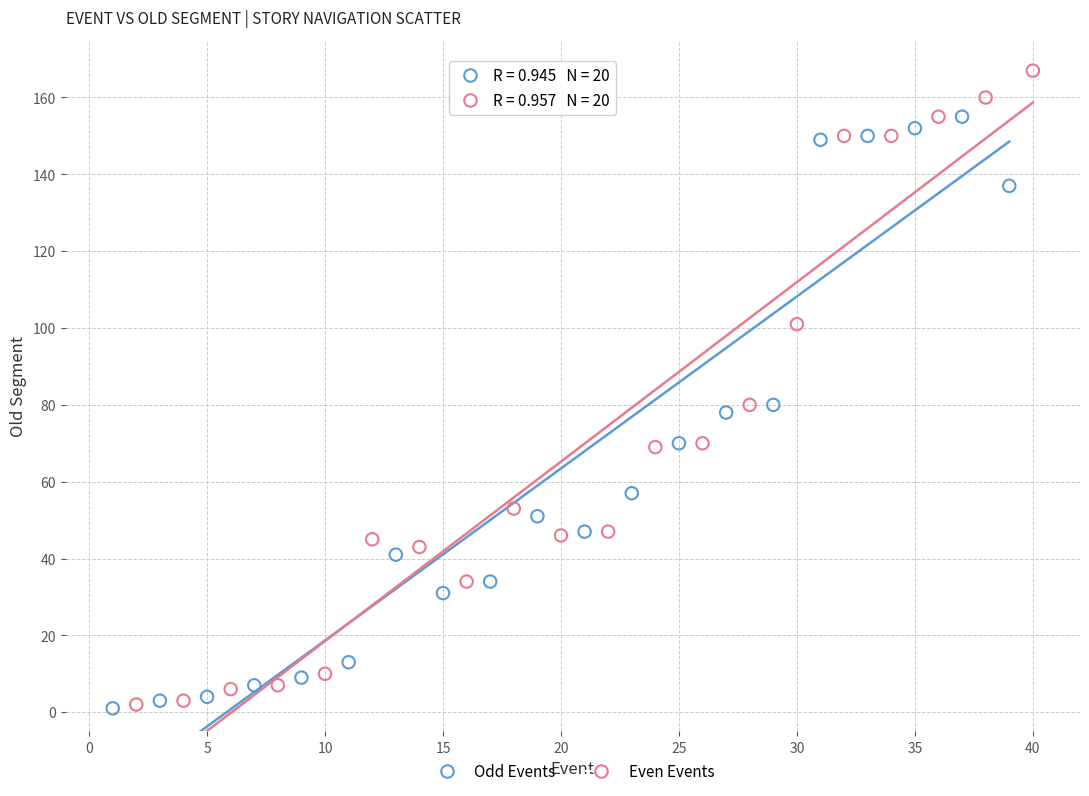

What are all the series names shown in the legend?

Odd Events, Even Events